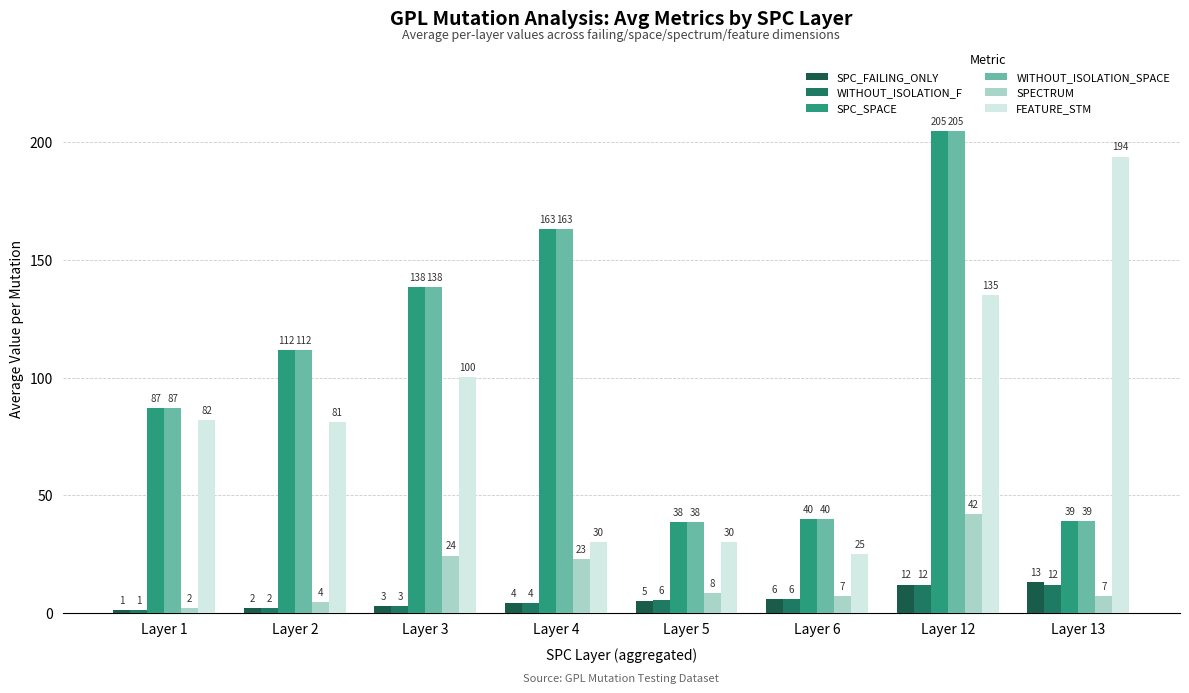

What is the smallest value displayed?

1.0